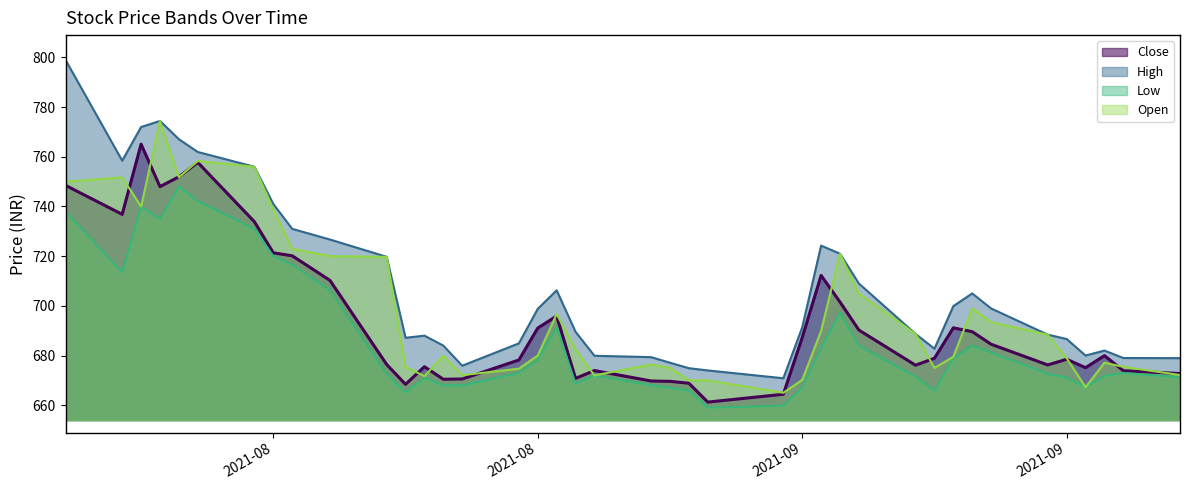

The Close series shows 733.9 at 2021-08-16. True or false?

True